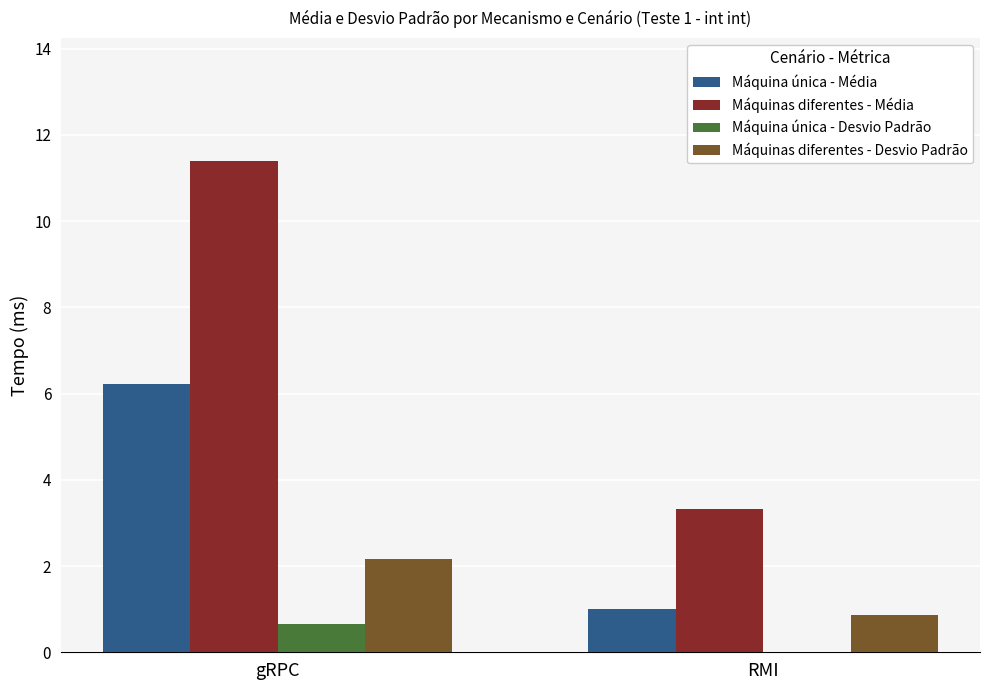

How many series are shown in this chart?

4